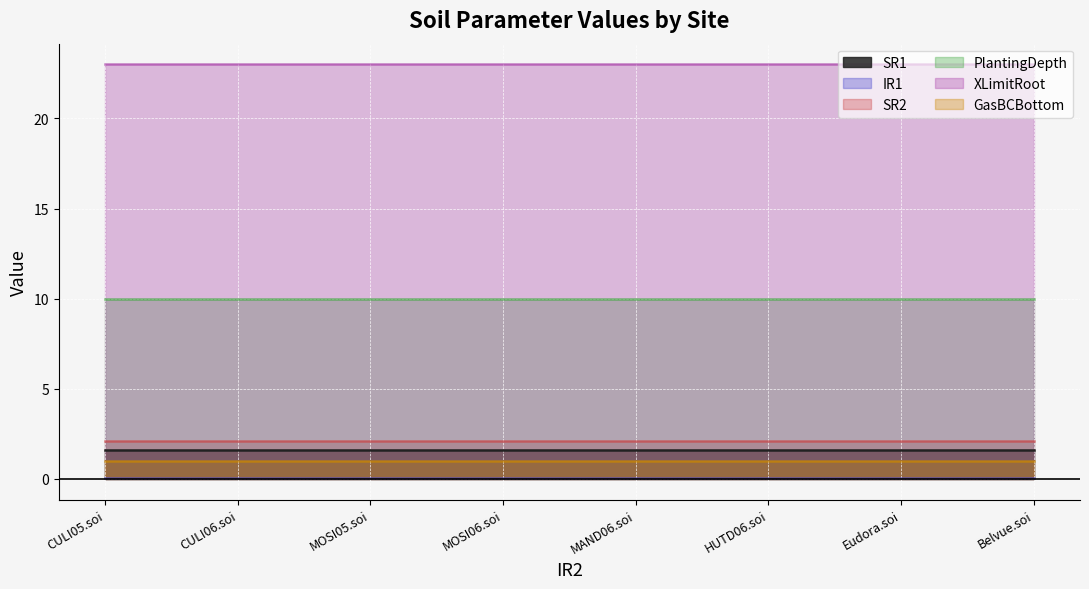

True or false: GasBCBottom and IR1 cross at least once.

False